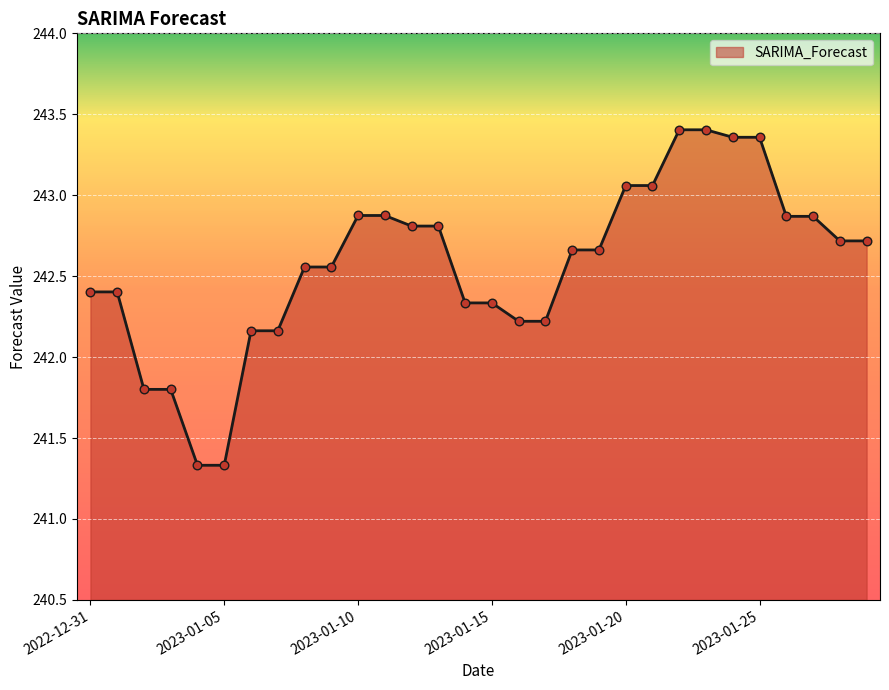

What is the smallest value displayed?

241.3